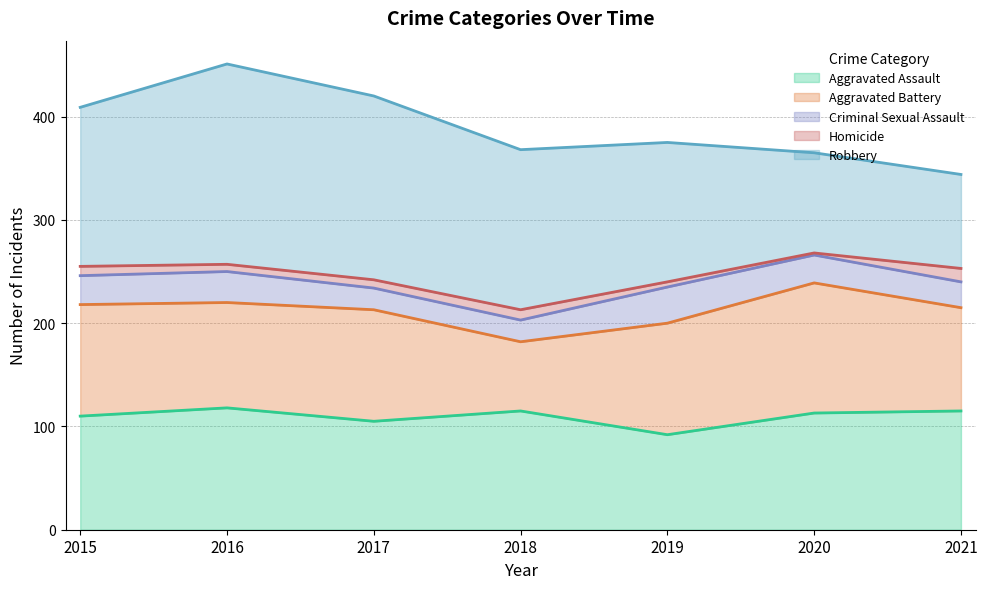

At 2018, list the series in order from smallest to largest.

Homicide, Criminal Sexual Assault, Aggravated Battery, Aggravated Assault, Robbery